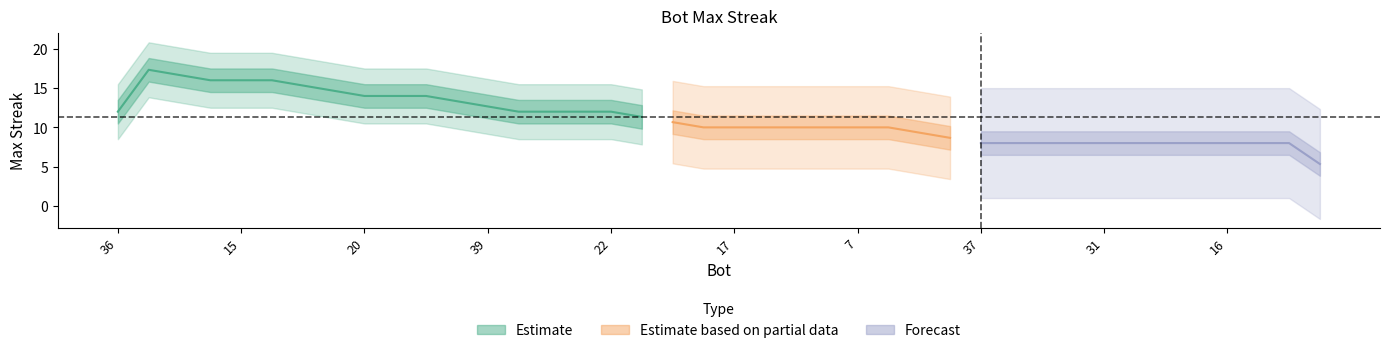

What is the value of the 28th point from the left?

8